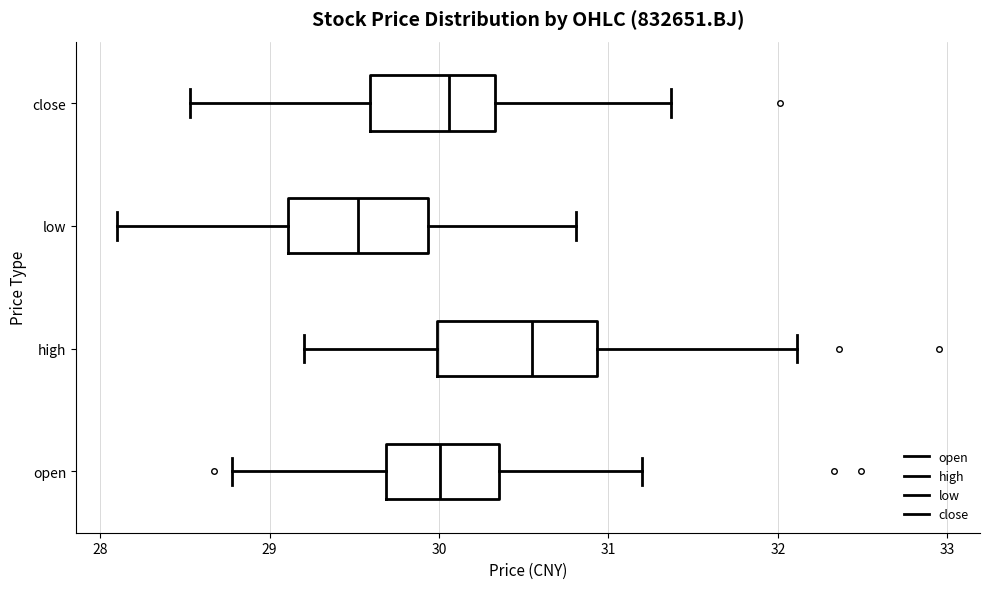

Where does the median line of the box for close sit on the x-axis? The values are not printed on the chart, so give them approximately, as read against the axis.

30.1